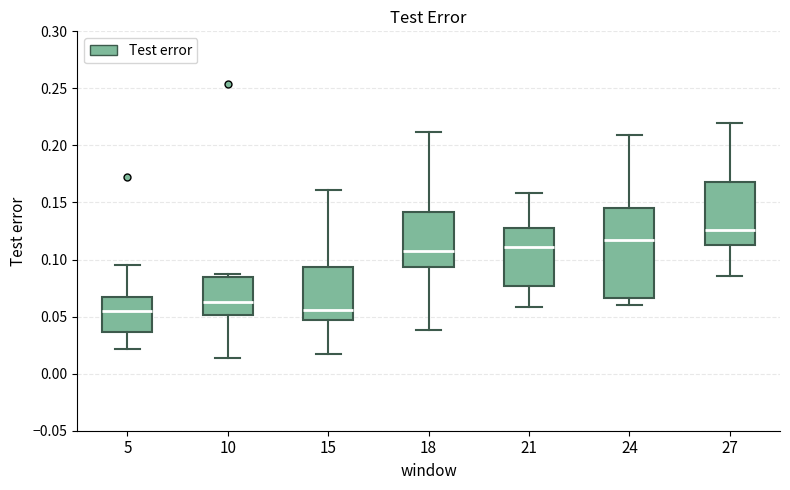

Reading left to right, read every box against the y-axis: the position of its median line, the range the box covers, and the ends of its whiskers. The values are not printed on the chart, so give them approximately, as read against the axis.

5: median 0.055, box 0.035 to 0.065, whiskers 0.020 to 0.095
10: median 0.065, box 0.050 to 0.085, whiskers 0.015 to 0.085 (just above the box's upper edge)
15: median 0.055, box 0.045 to 0.095, whiskers 0.015 to 0.160
18: median 0.110, box 0.095 to 0.140, whiskers 0.040 to 0.210
21: median 0.110, box 0.075 to 0.130, whiskers 0.060 to 0.160
24: median 0.120, box 0.065 to 0.145, whiskers 0.060 to 0.210
27: median 0.125, box 0.115 to 0.170, whiskers 0.085 to 0.220